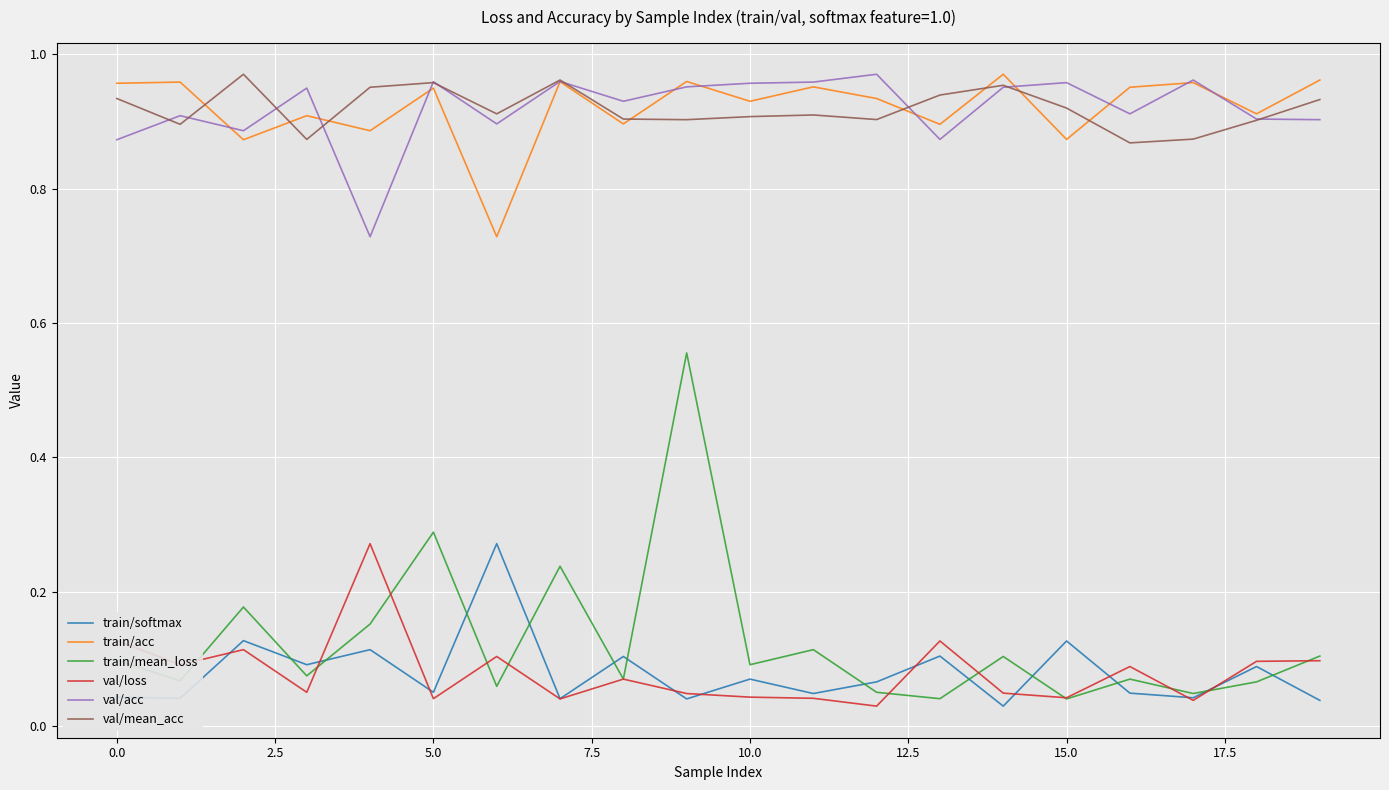

True or false: train/softmax and val/mean_acc intersect in this chart.

False